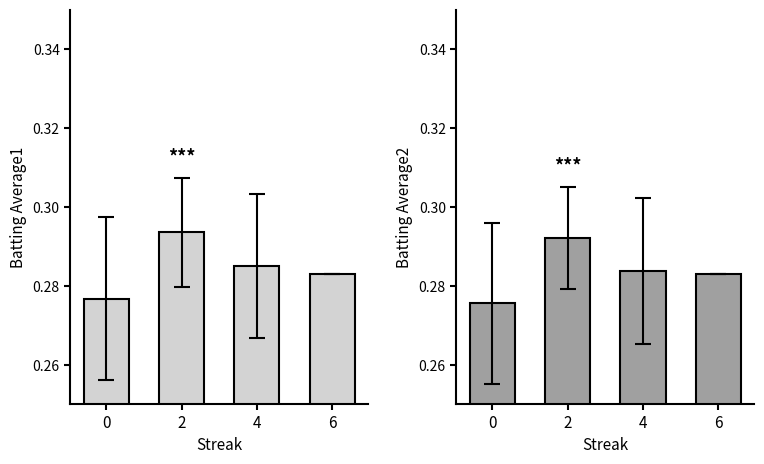

Which series changed the most between 2 and 6?

Batting Average1